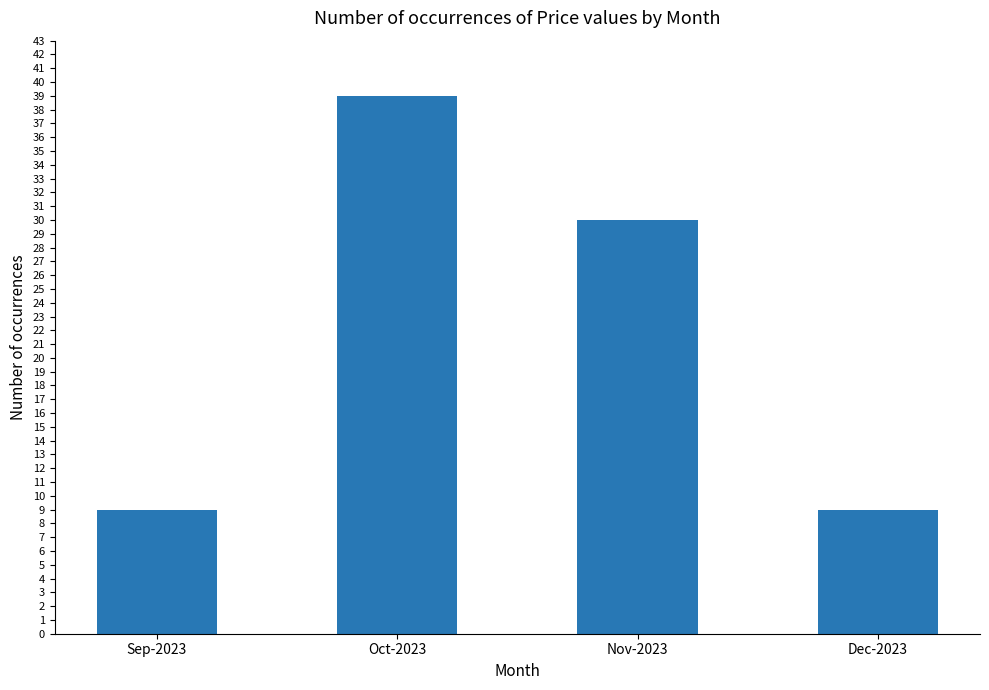

What position from the left is Oct-2023?

2